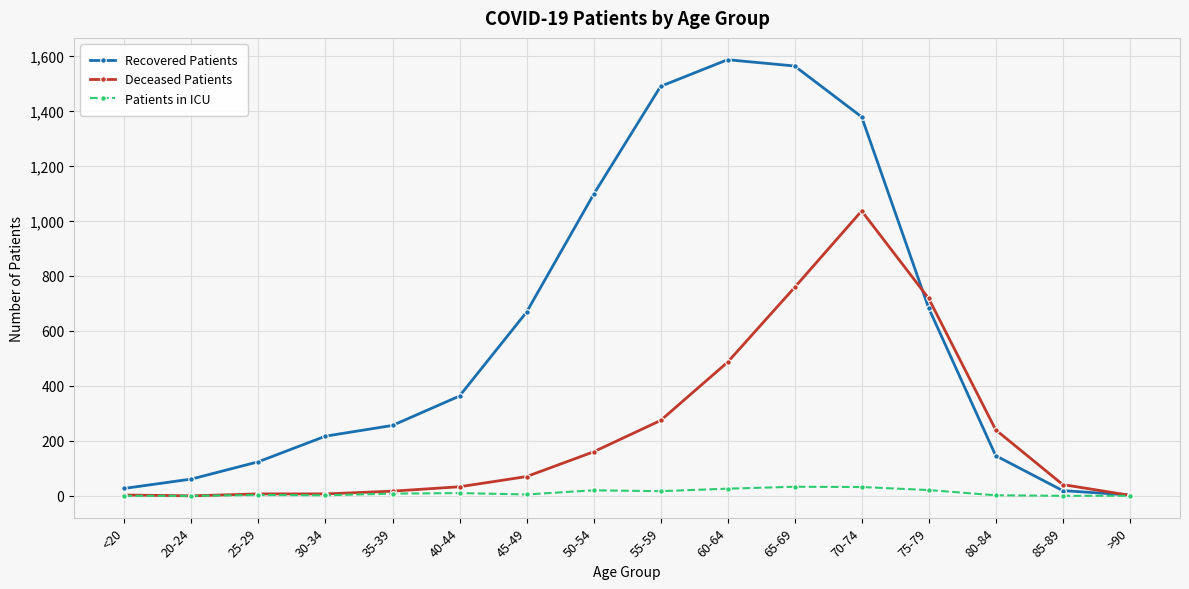

What is the approximate value of Patients in ICU at 25-29, to the nearest 5?

5